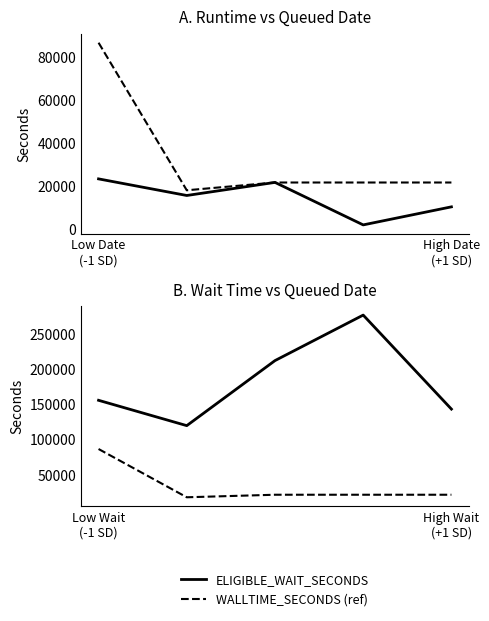

What is the lowest value of the ELIGIBLE_WAIT_SECONDS series?

119518